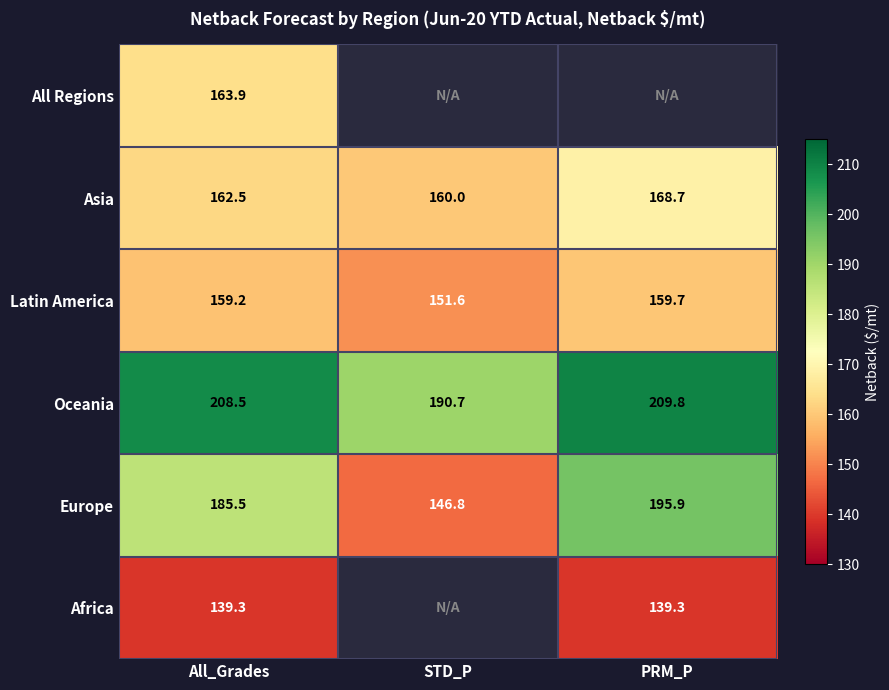

What value does the Europe series have at All_Grades?

185.5